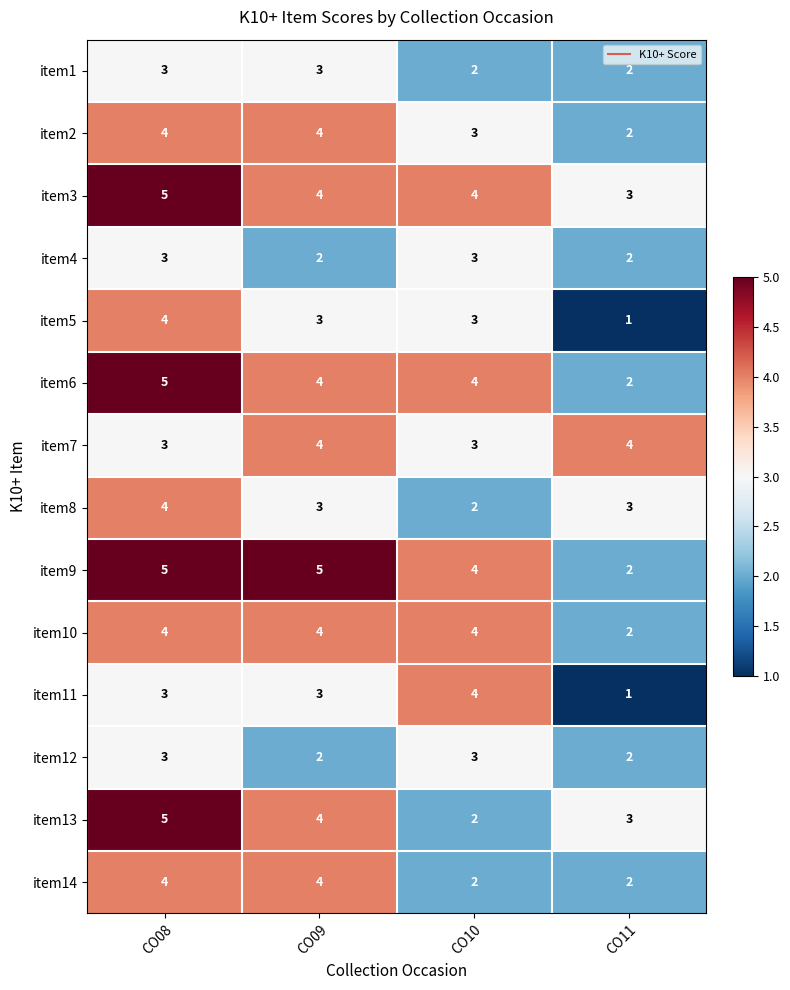

What is the difference between the maximum and minimum values in the item9 series?

3